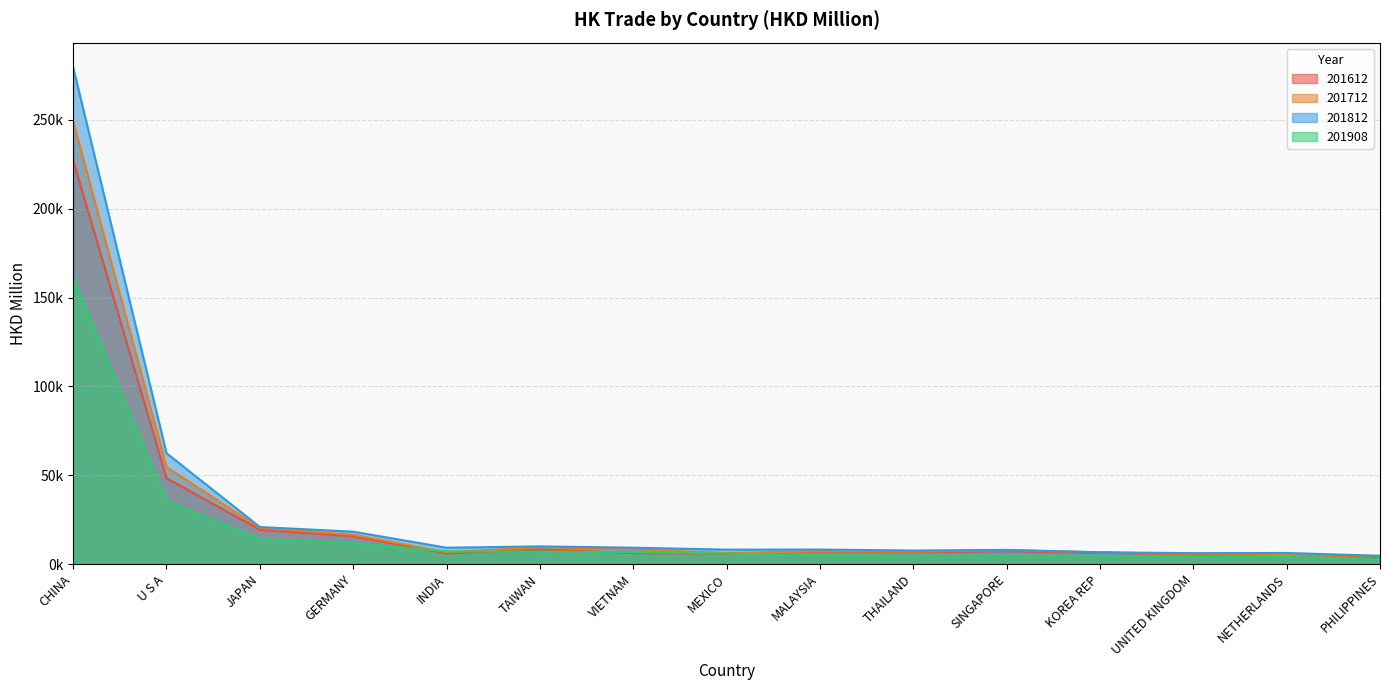

Which has a higher value, NETHERLANDS or SINGAPORE?

SINGAPORE